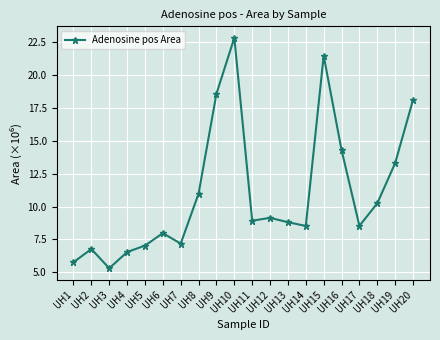

What is the value of the 11th point from the left?

8.9